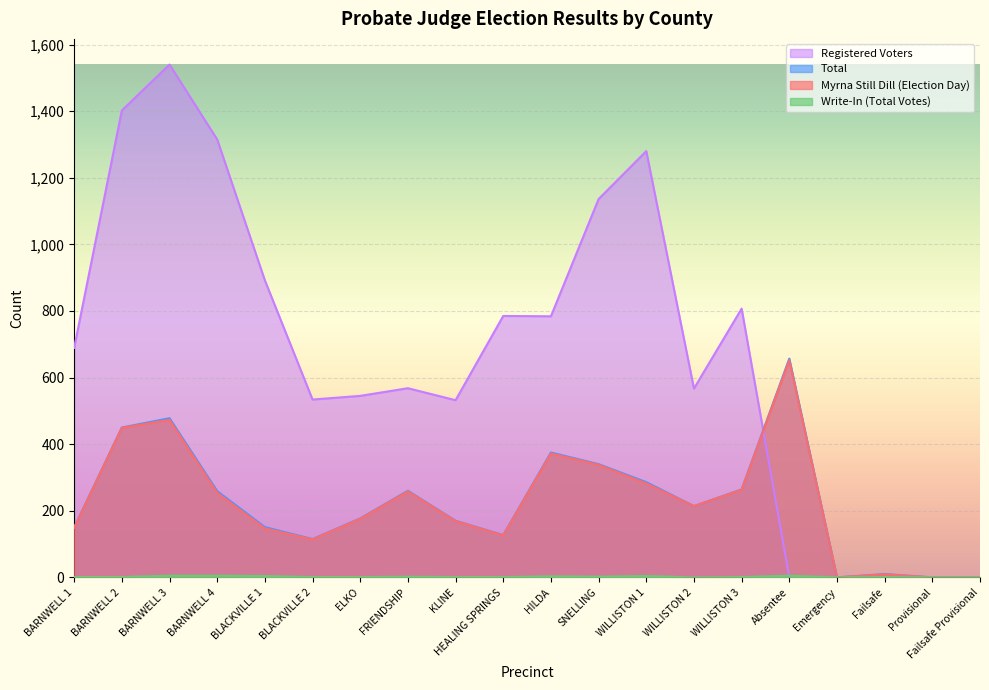

Between SNELLING and HEALING SPRINGS, which is larger?

SNELLING